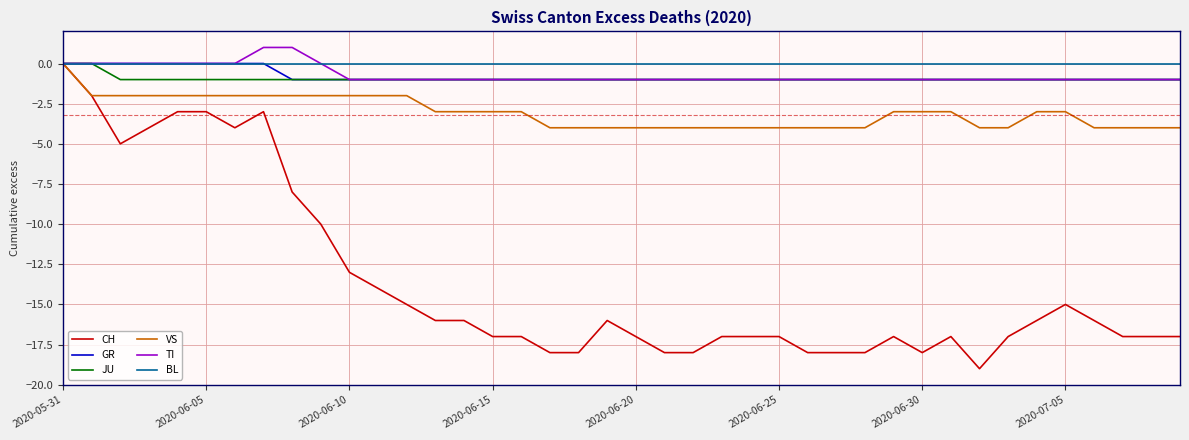

Which series has the largest range (max minus min)?

CH